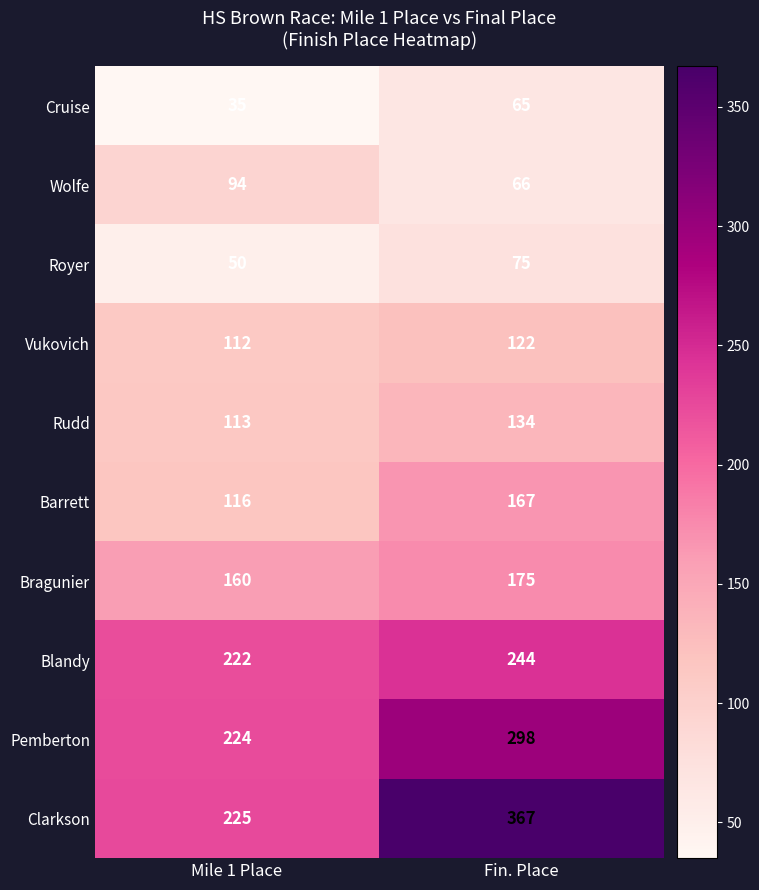

At which category does the chart reach its minimum across all series?

Mile 1 Place